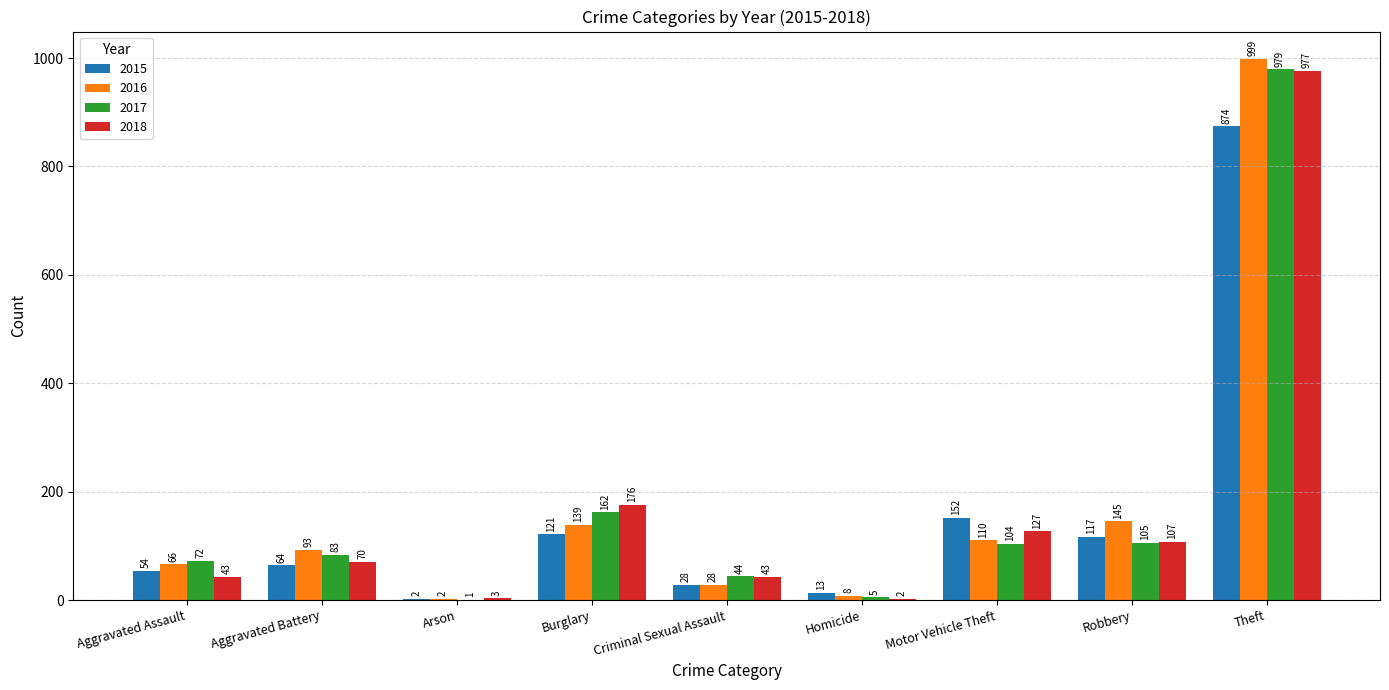

What is the sum of all 2017 values?

1555